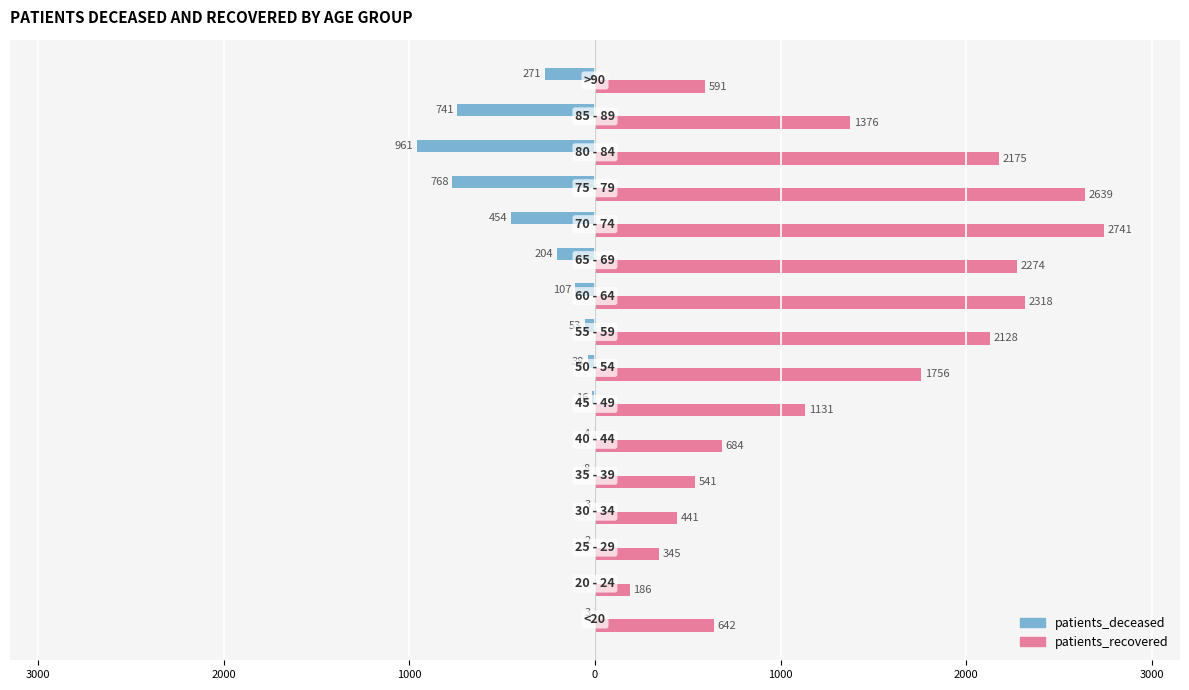

Rank the series by their maximum value, from lowest to highest.

patients_deceased, patients_recovered